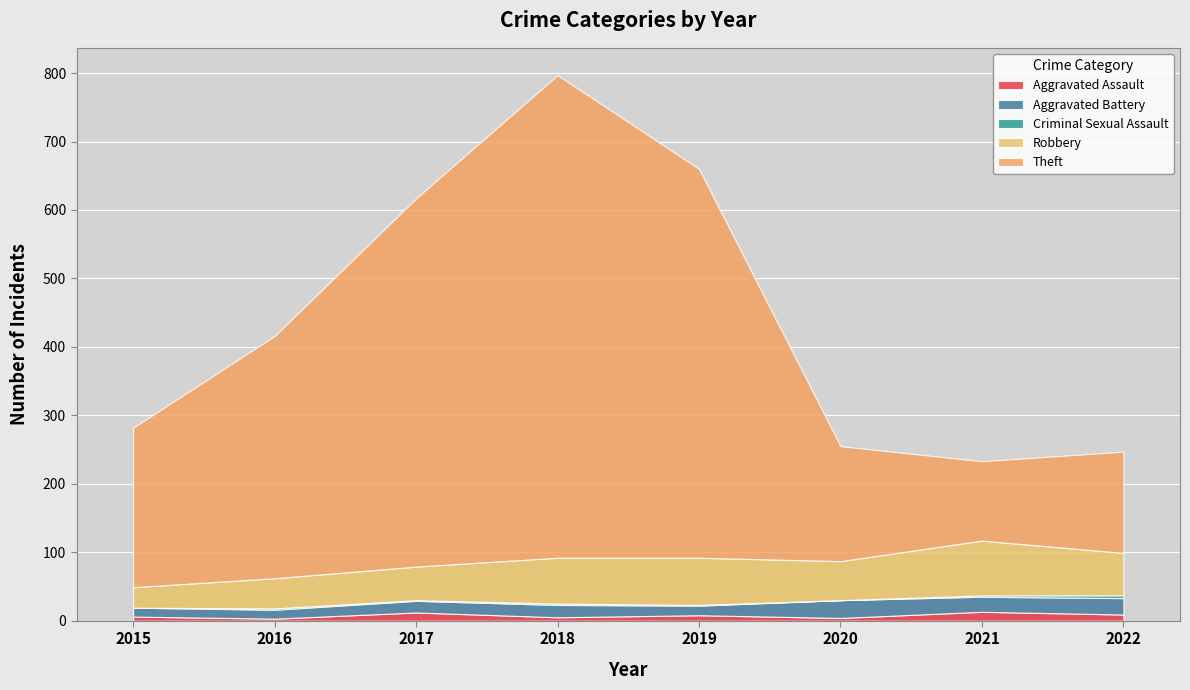

What is the value of the Aggravated Battery point at the 2nd from the left?

13